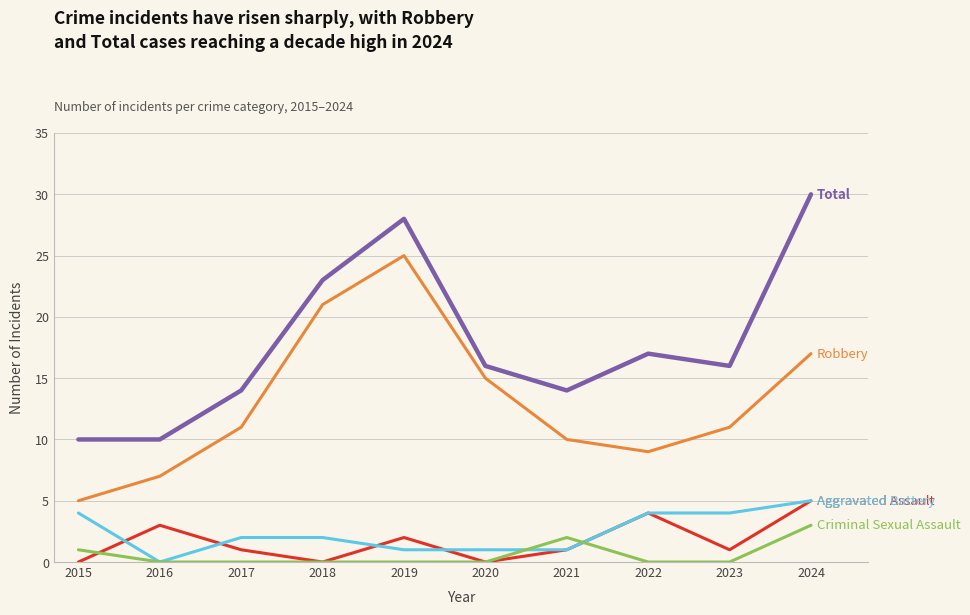

Reading left to right, list all the values displayed in this chart.

Aggravated Assault: 0	3	1	0	2	0	1	4	1	5
Aggravated Battery: 4	0	2	2	1	1	1	4	4	5
Criminal Sexual Assault: 1	0	0	0	0	0	2	0	0	3
Robbery: 5	7	11	21	25	15	10	9	11	17
Total: 10	10	14	23	28	16	14	17	16	30